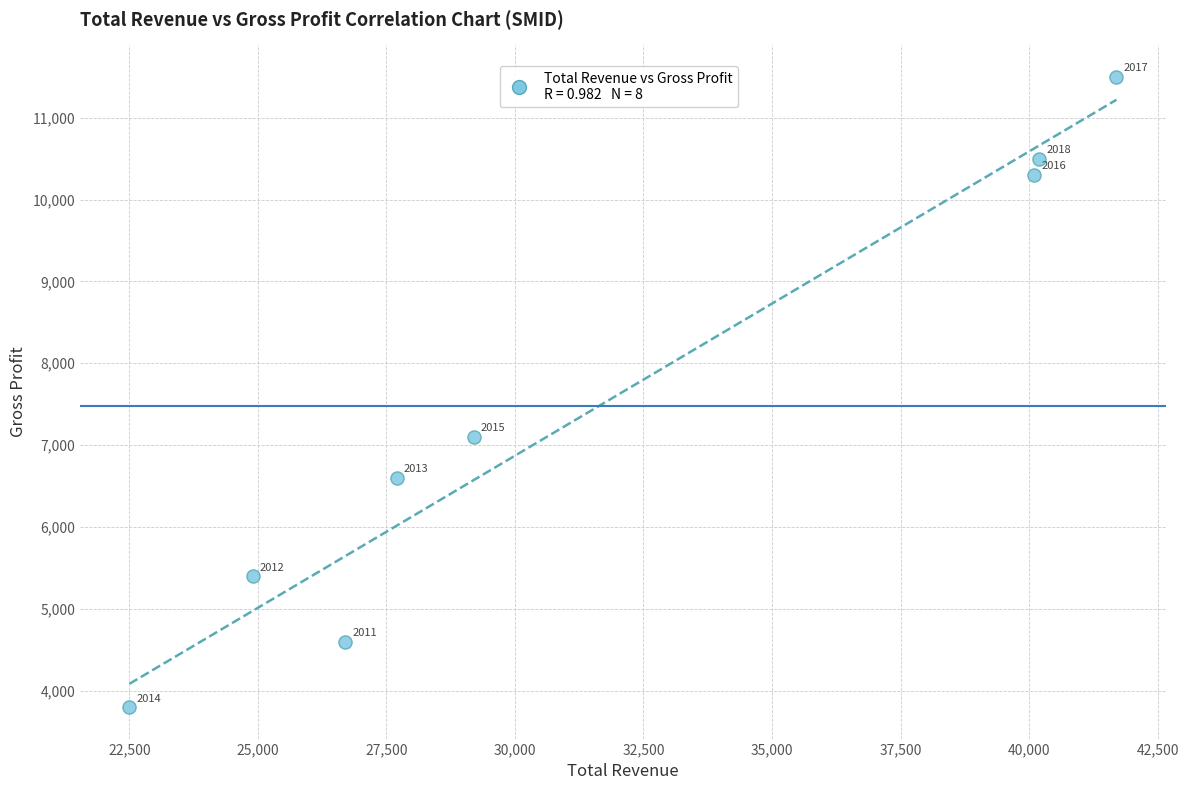

What Y value in the scatter plot is closest to 7650?

7100